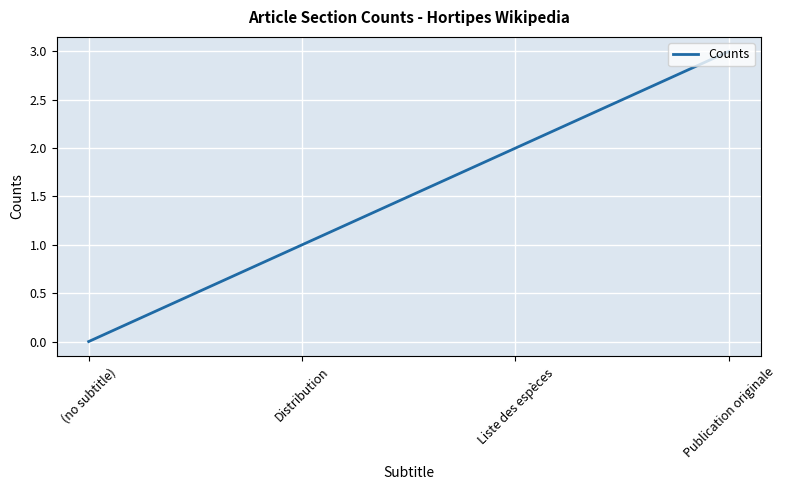

Is it true that the value at Publication originale is 3?

True